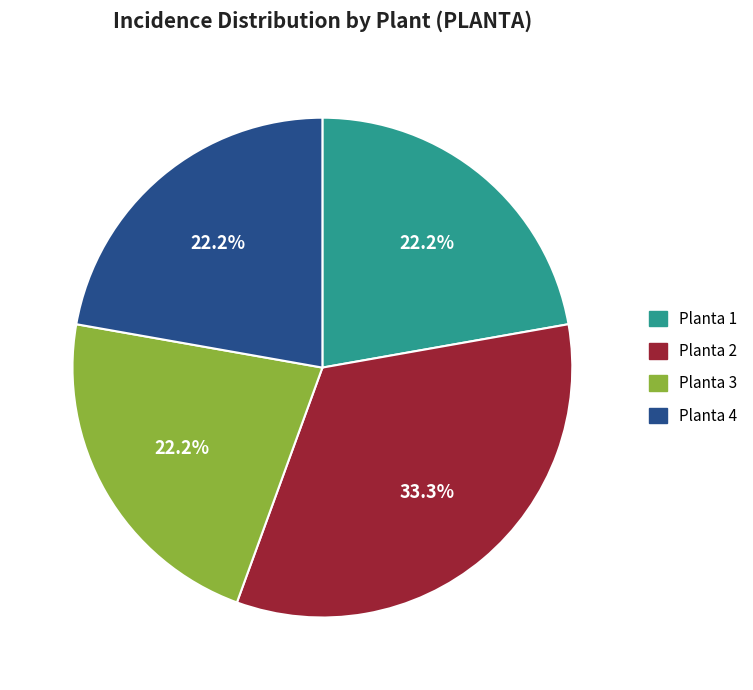

Is there a majority slice in this chart?

No